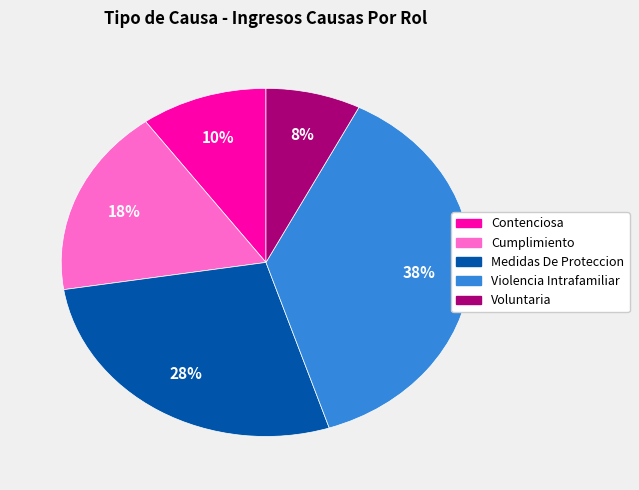

To the nearest percent, what is the combined percentage of Voluntaria and Contenciosa?

18%